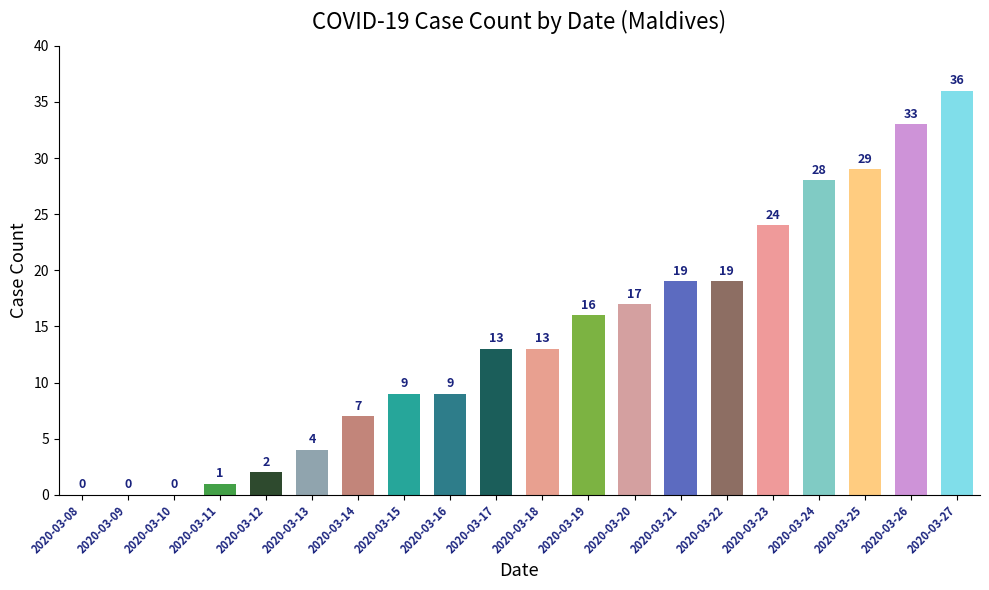

How many data points does each series have?

20